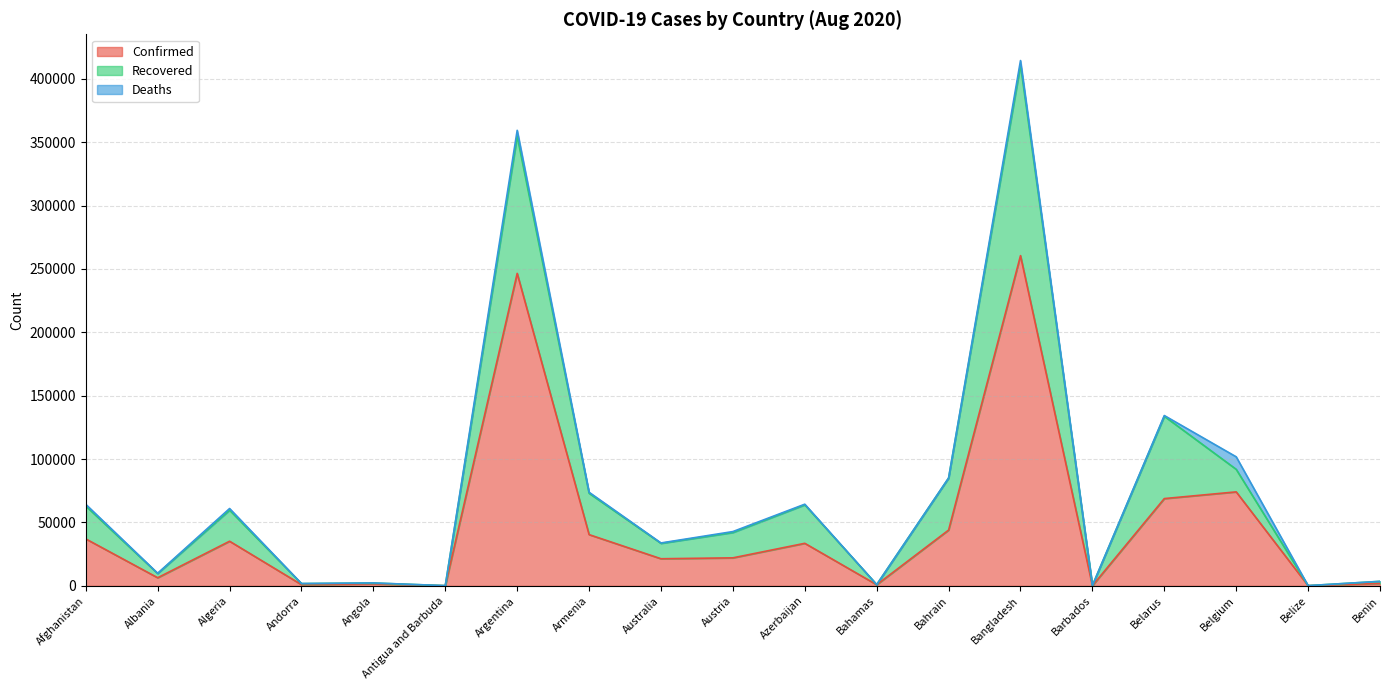

At which category is the sum across all series the highest?

Bangladesh